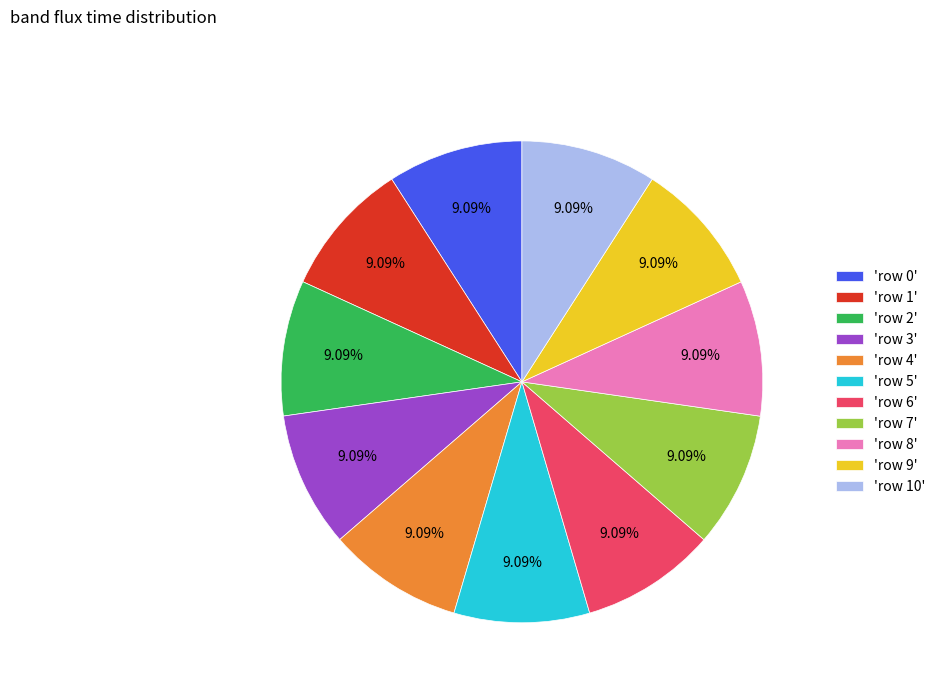

How many segments does this pie chart have?

11